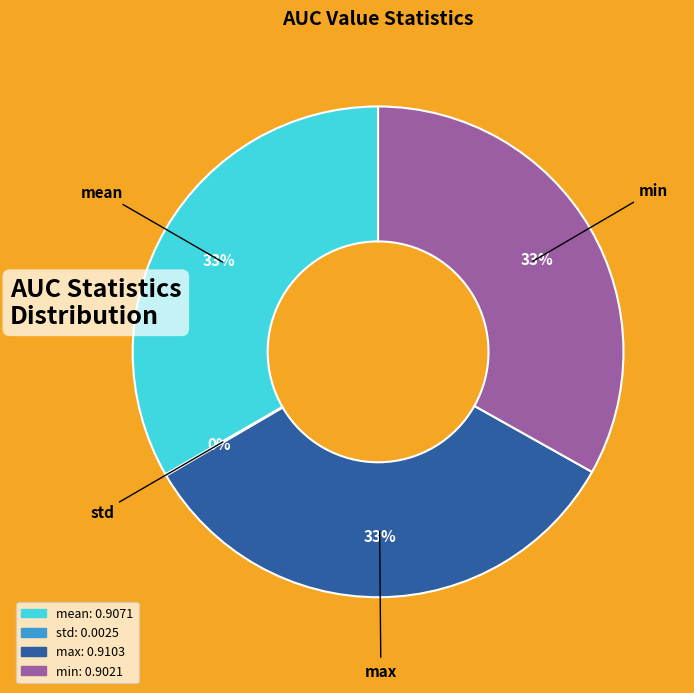

Combined, do min and mean account for over 50%?

Yes